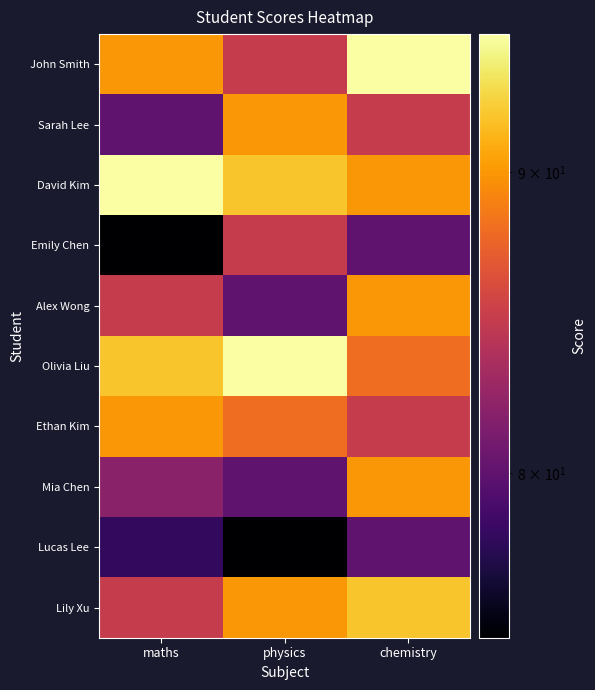

What is the total value across all series at maths?

852